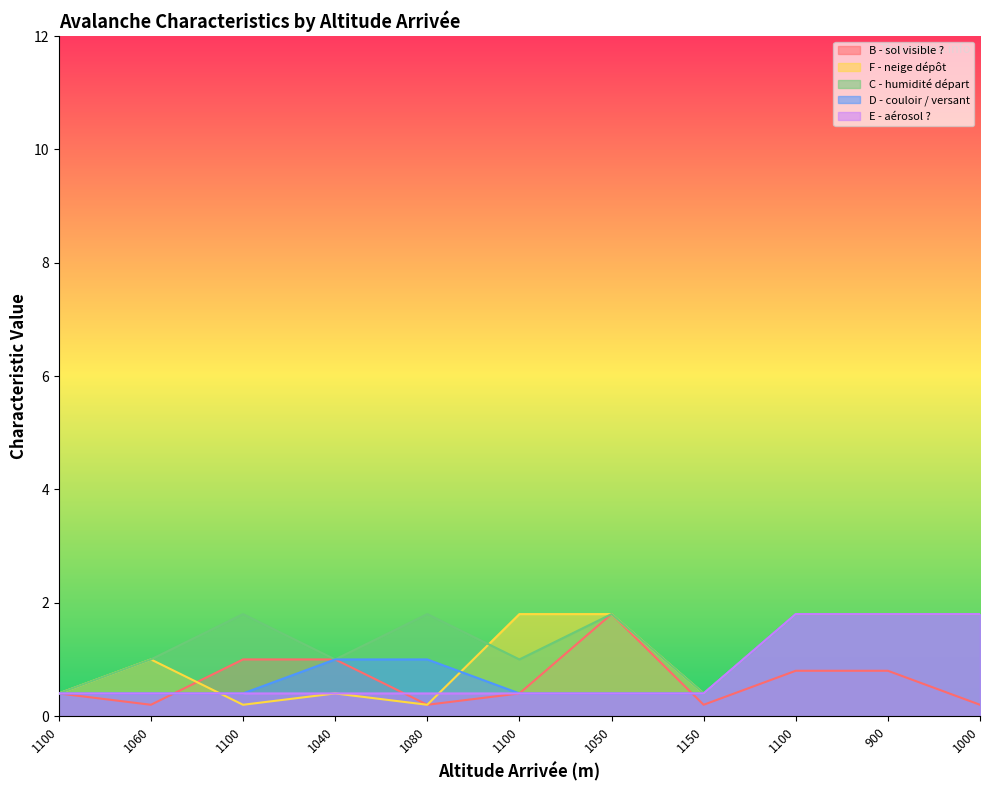

Read the B - sol visible ? value at 1100.

0.4